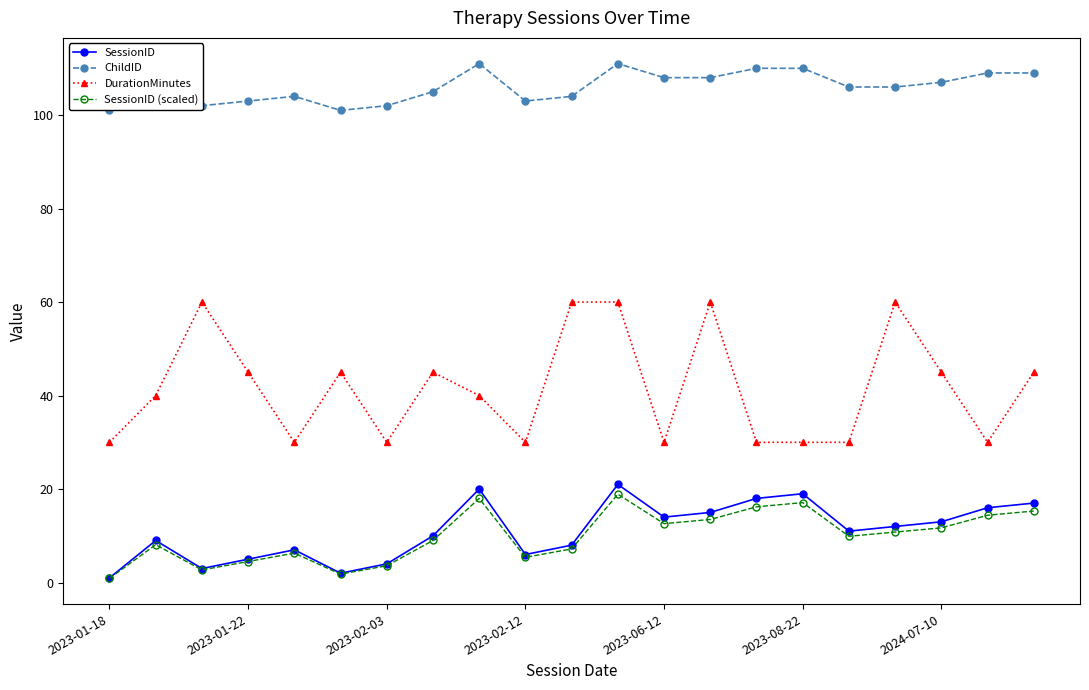

How many series are shown in this chart?

4